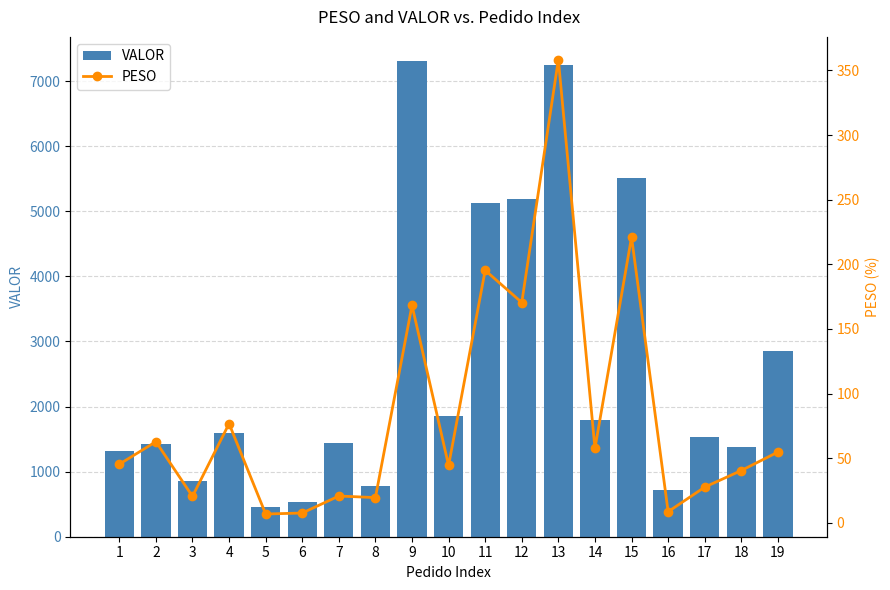

Which series changed the most between 1 and 12?

VALOR